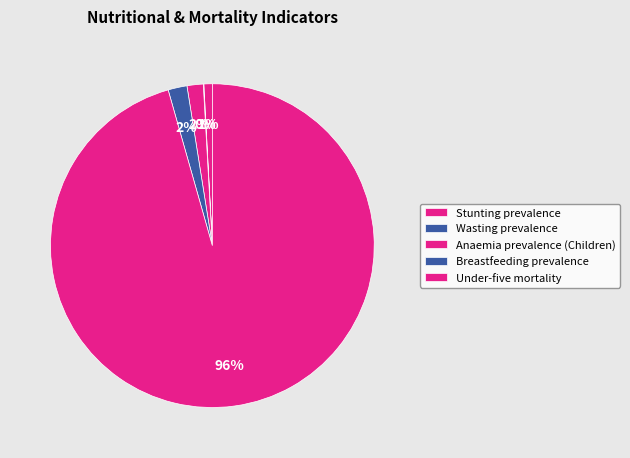

How many segments does this pie chart have?

5